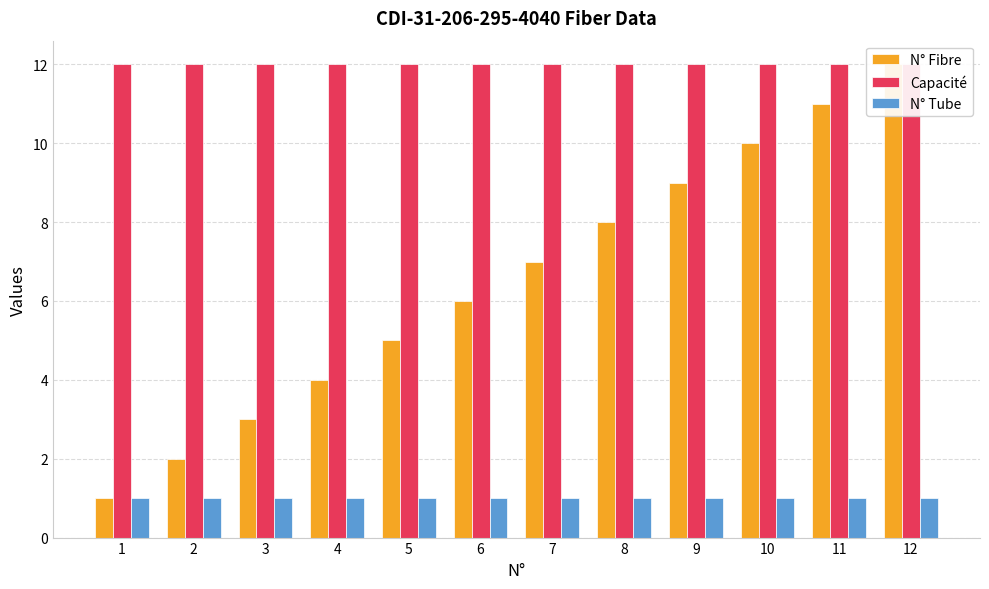

What is the average value of the N° Fibre series?

6